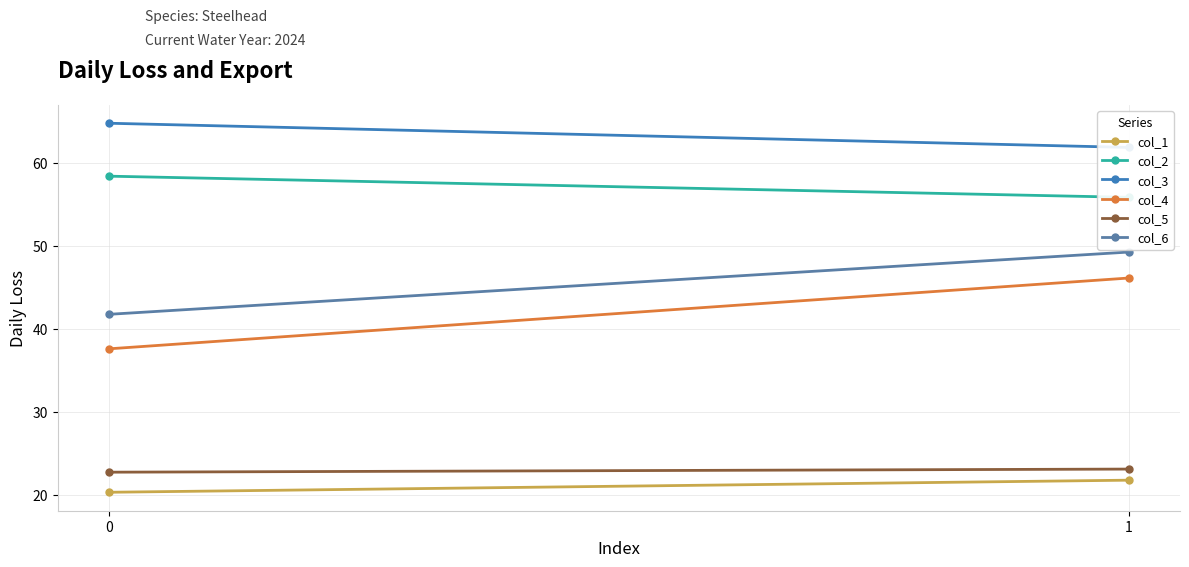

What is the maximum value for col_3?

64.8